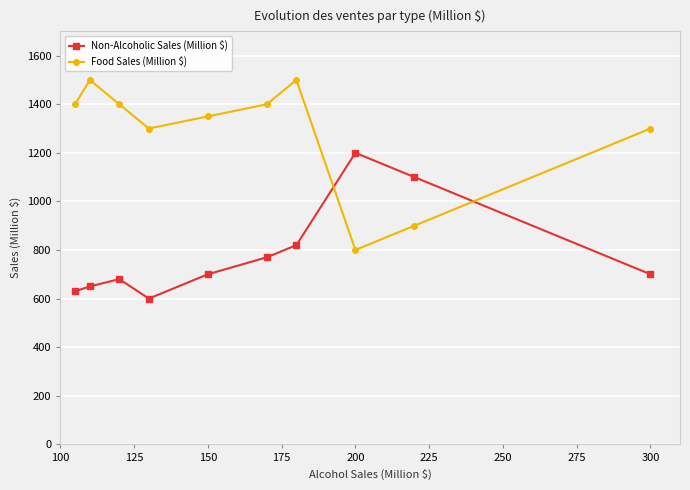

How many distinct data groups are displayed?

2